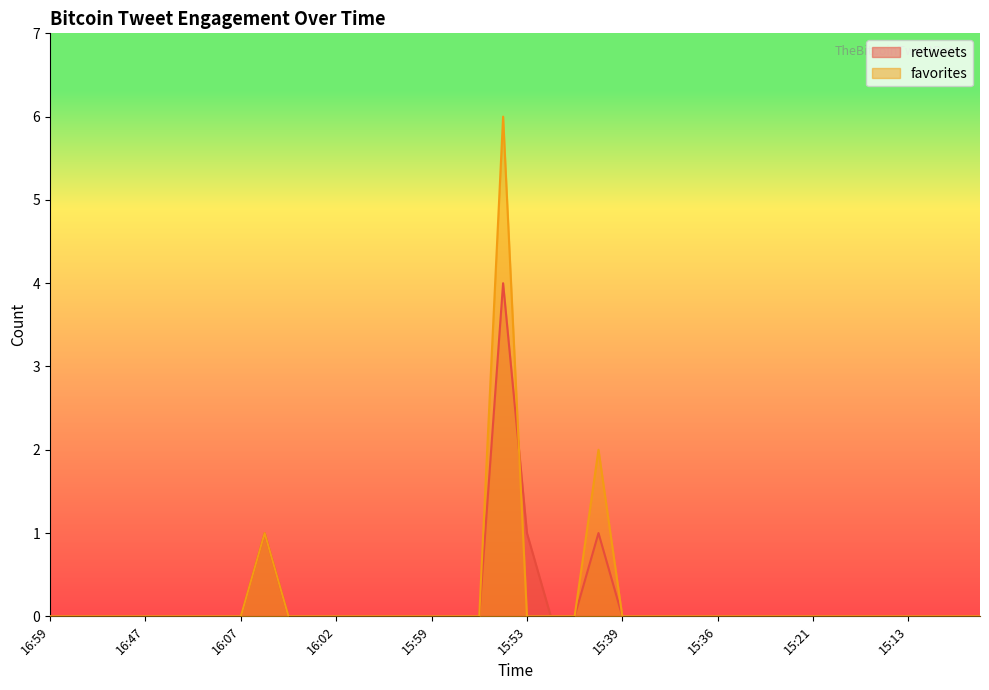

The value of retweets at 15:52 is -2. True or false?

False